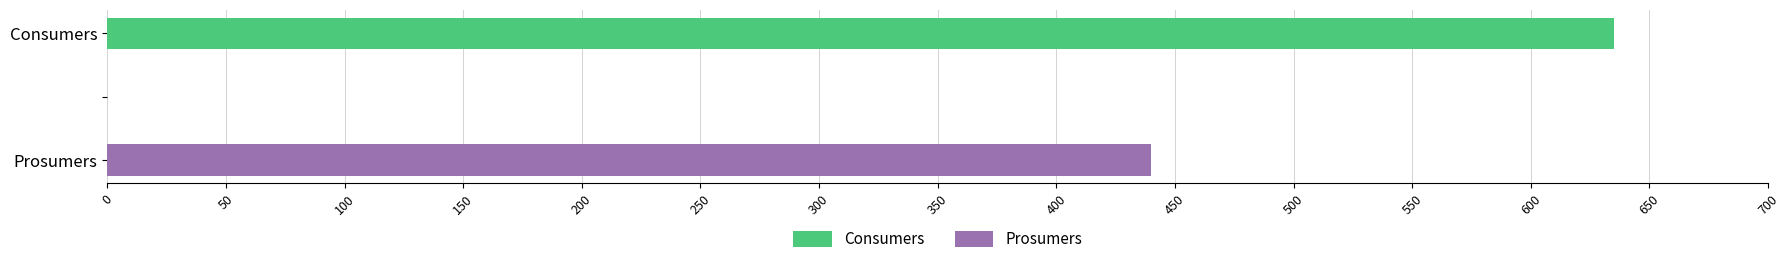

Which series has the largest total across all categories?

Consumers